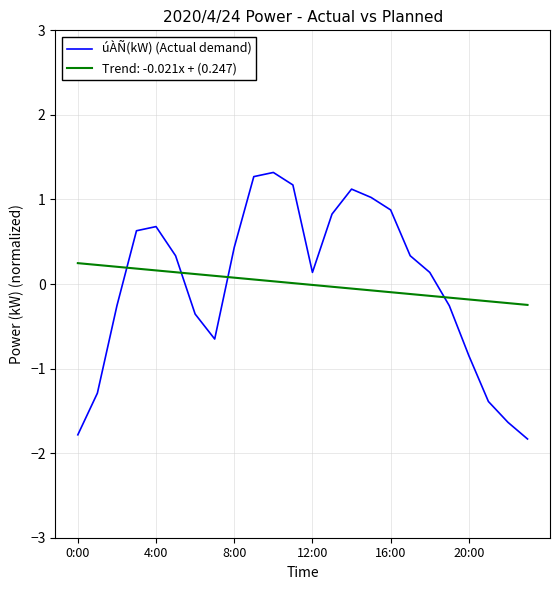

What is the difference between the maximum and minimum values in the Trend: -0.021x + (0.247) series?

0.5